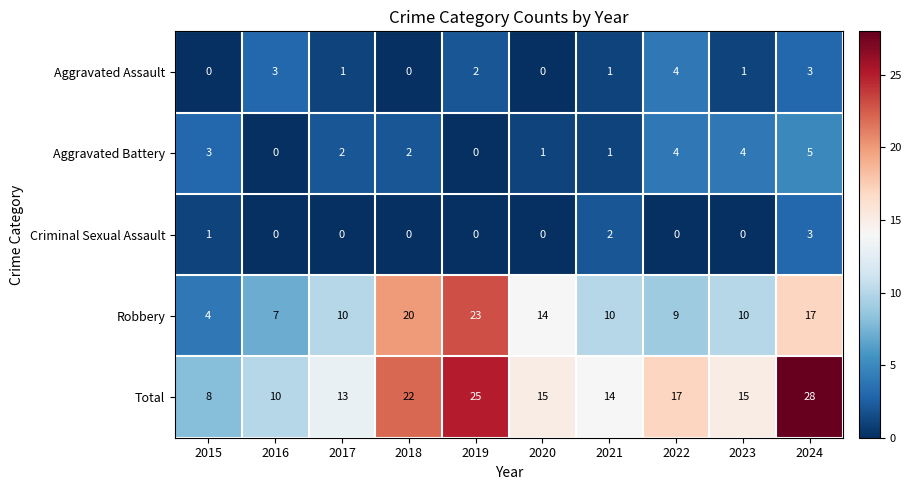

What is the maximum value shown in the chart?

28